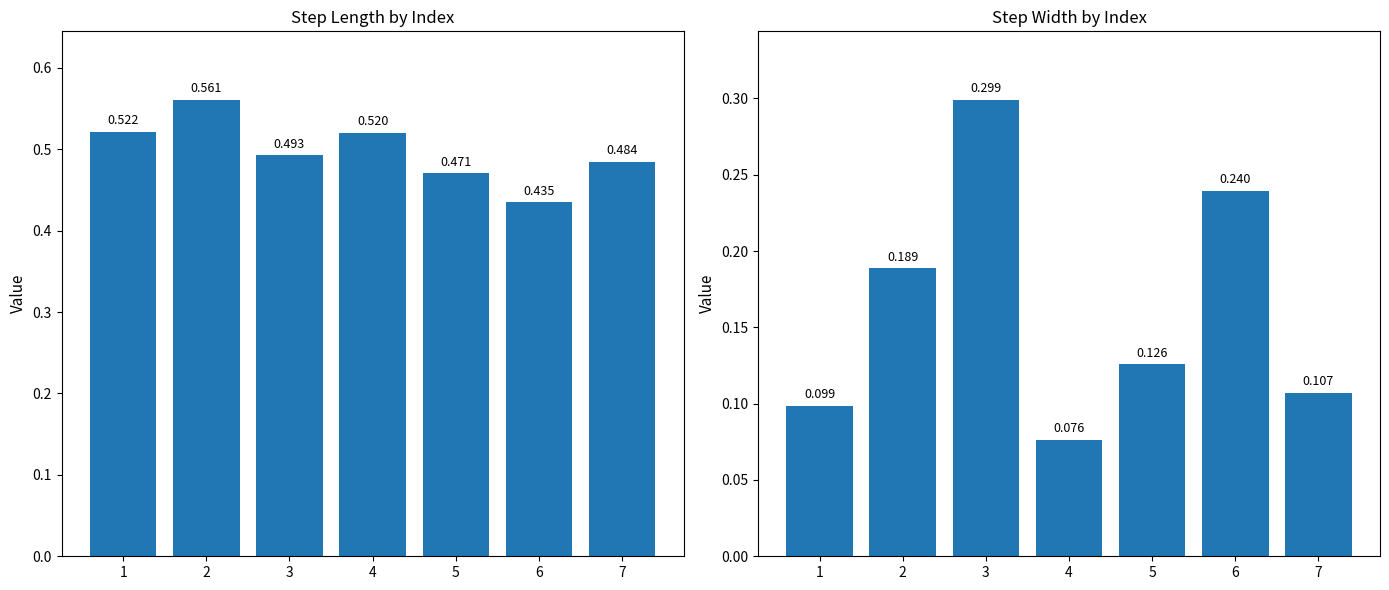

The value of step_width at 3 is 0.2. True or false?

False